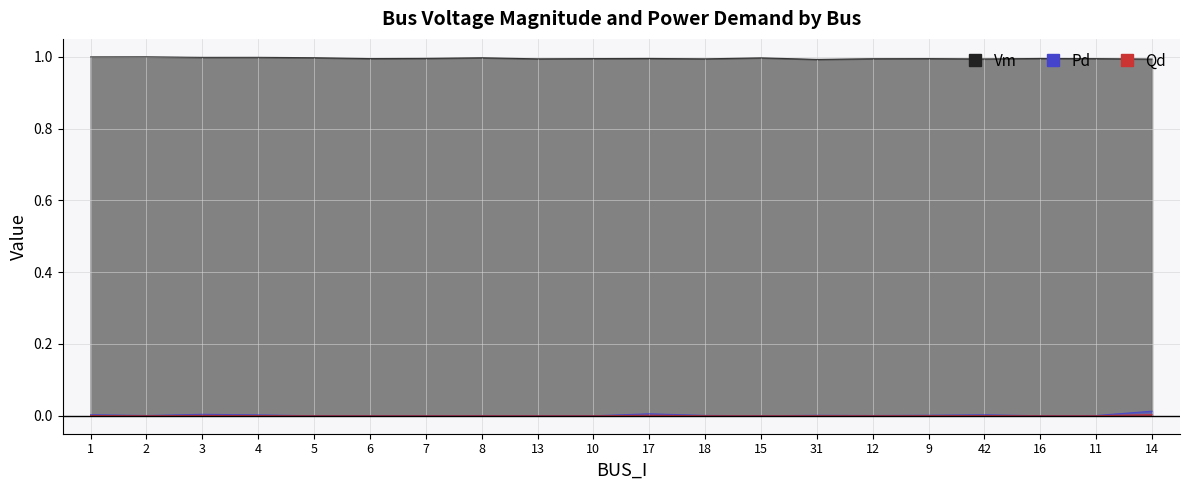

True or false: Qd has a value of 0.0 at 2.

False